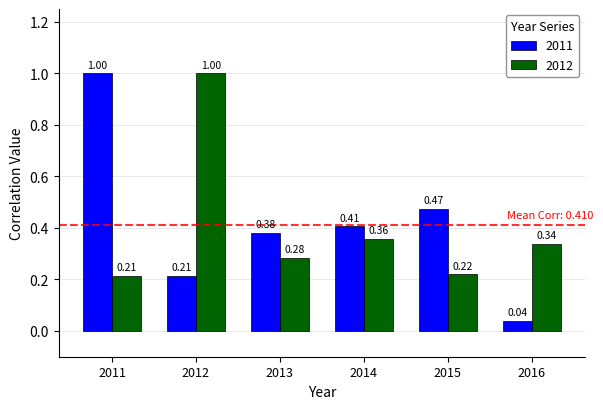

What is the difference between the maximum and second lowest values in the 2011 series?

0.8